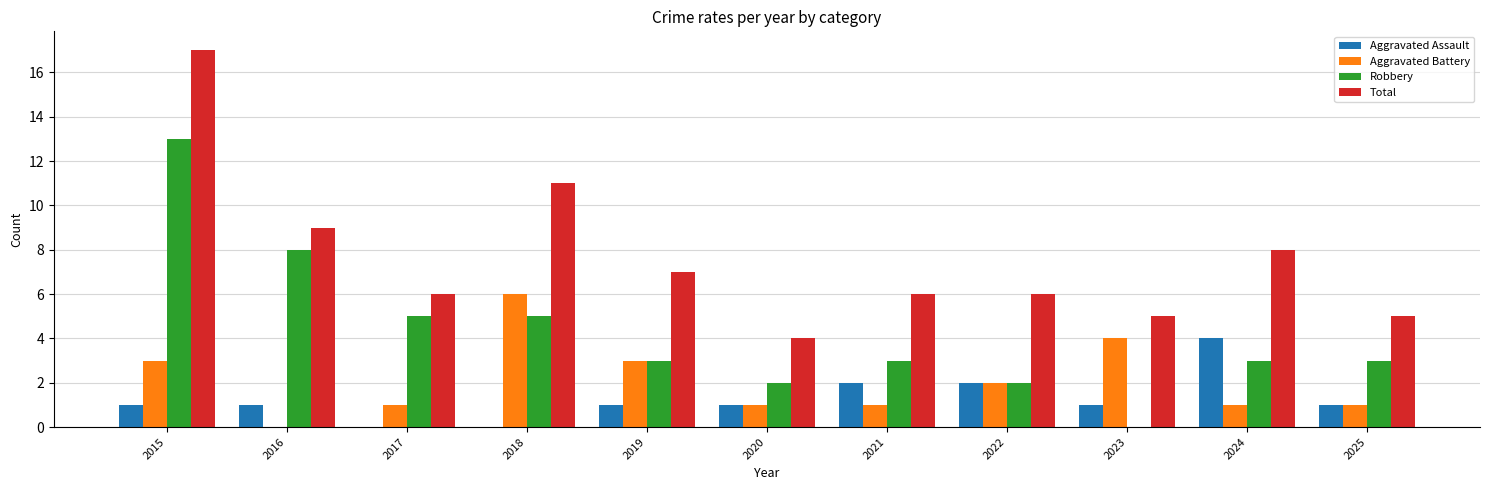

How many series are shown in this chart?

4